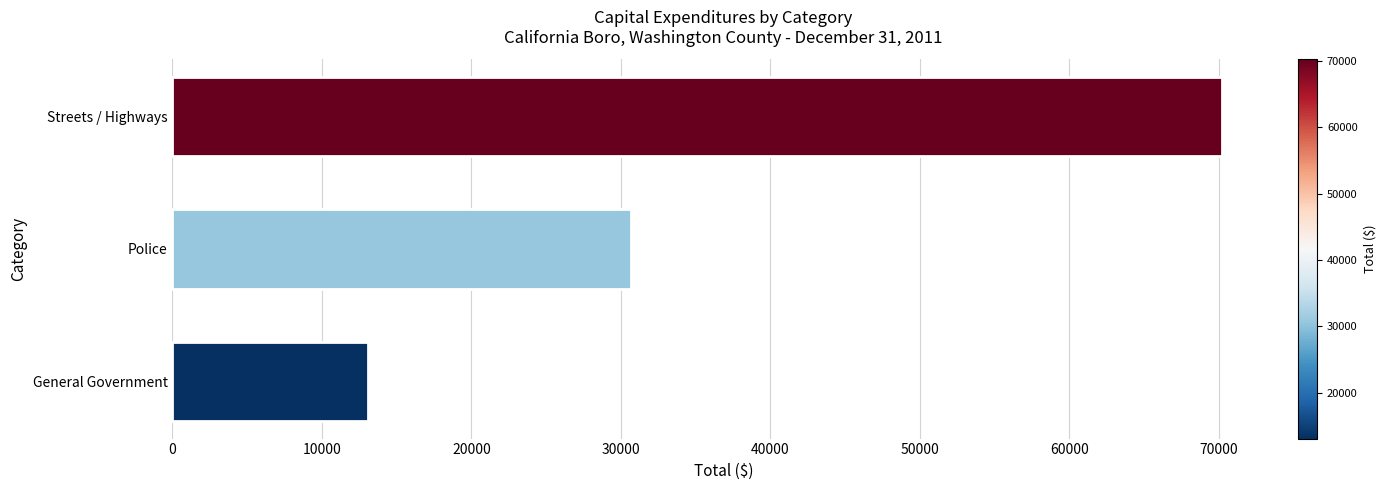

What is the smallest value displayed?

13112